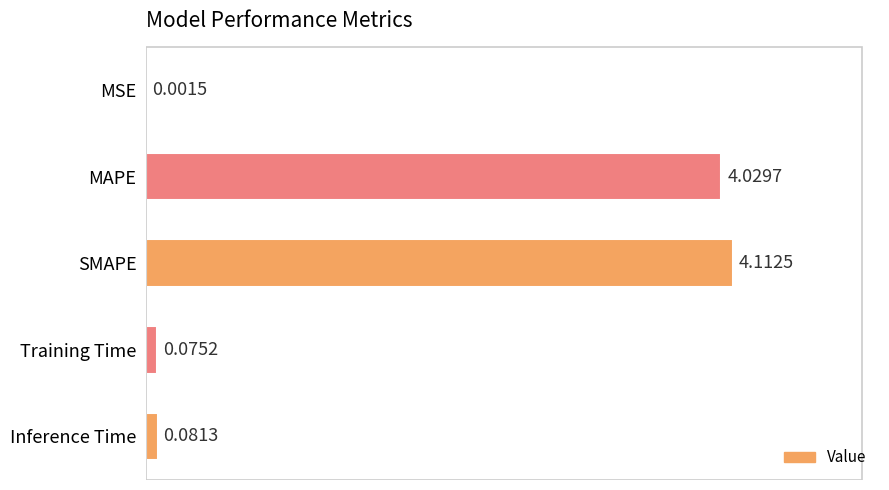

What is the sum of all values?

8.3